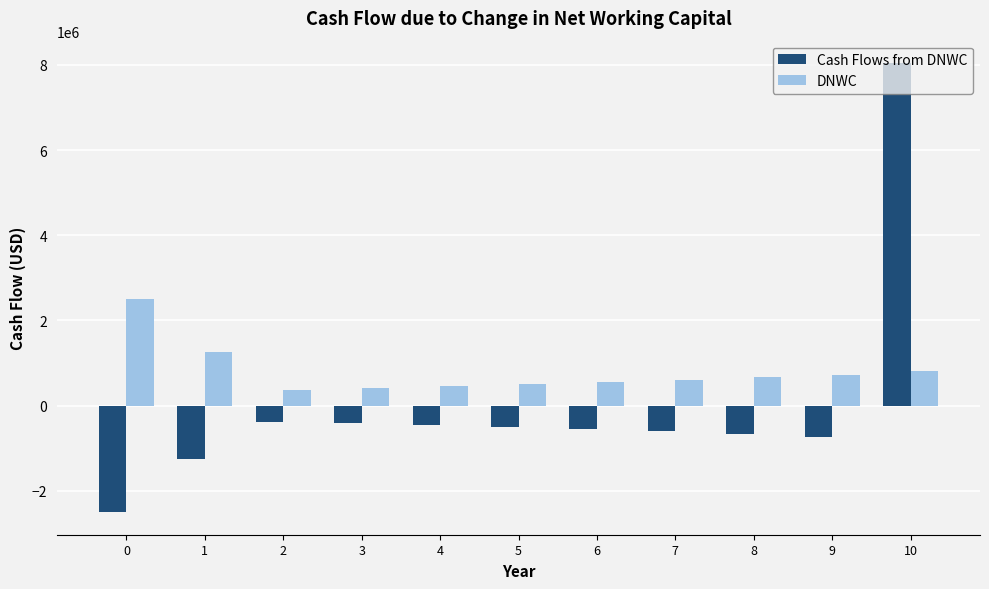

What are all the series names shown in the legend?

Cash Flows from DNWC, DNWC